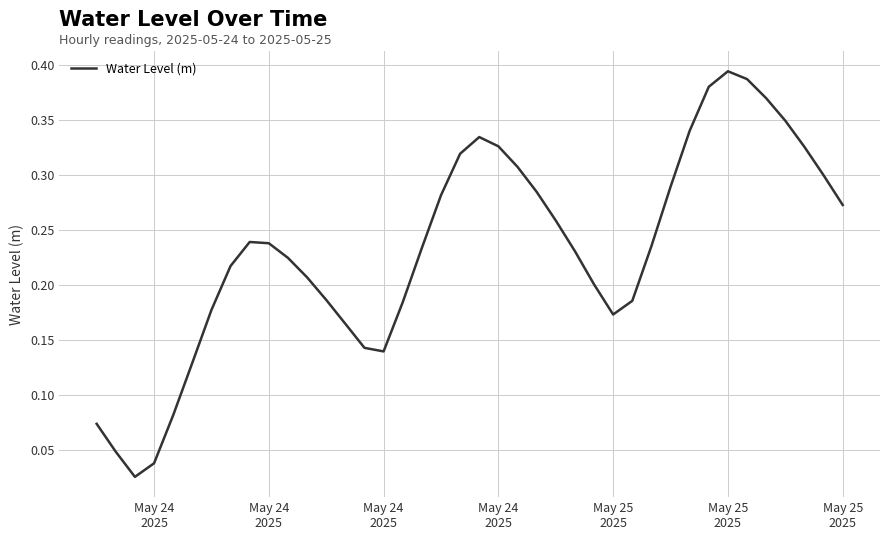

What is the difference between the maximum and minimum values?

0.4